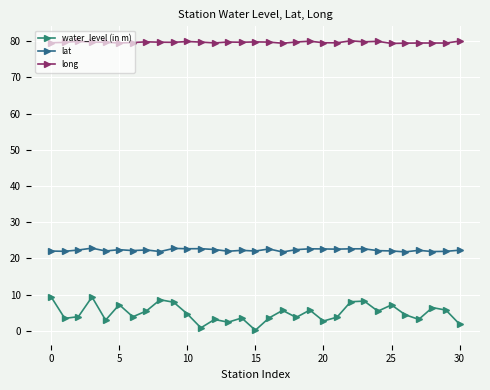

Count the number of data series in this chart.

3